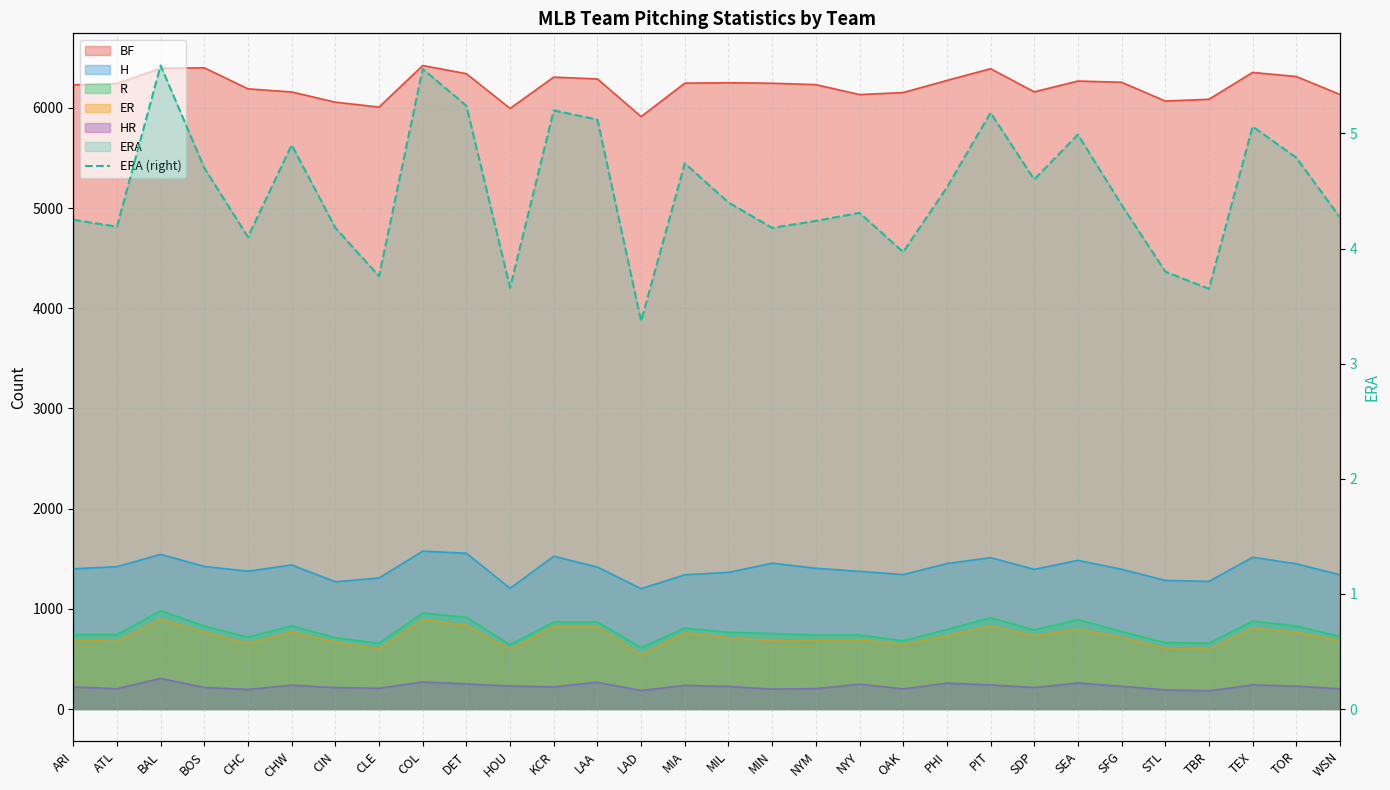

Is it true that the value at SDP is 4.6?

True